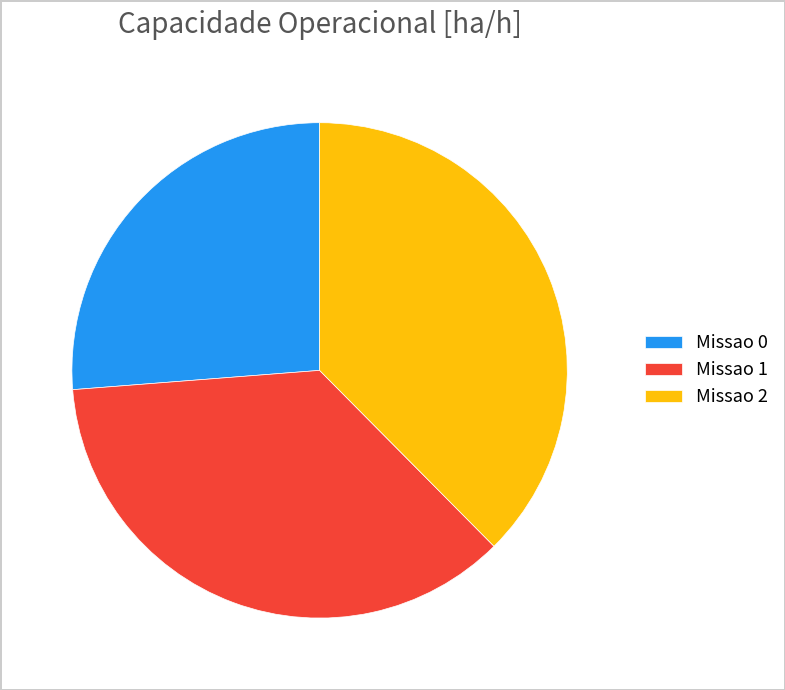

How many slices are in this pie chart?

3